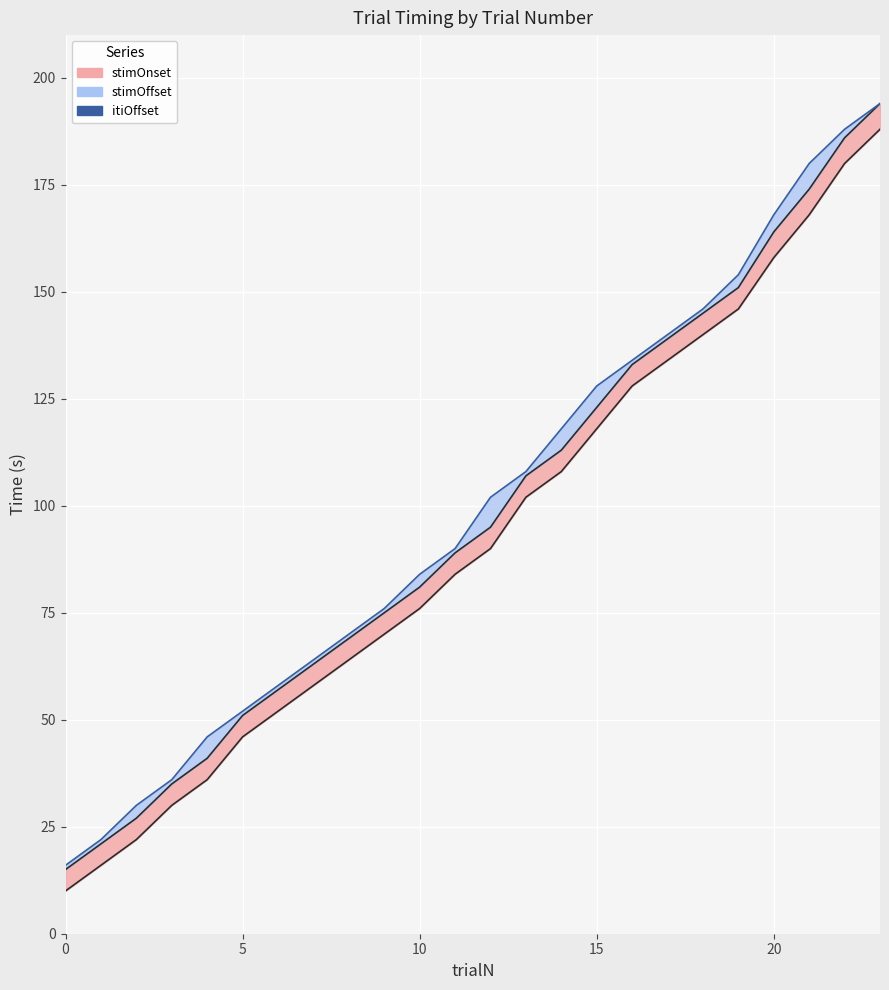

How many values in the stimOnset series are below 95?

12